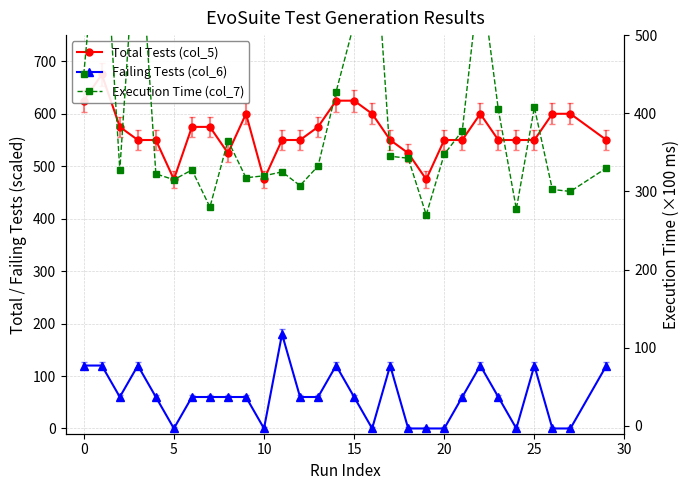

Is the value of Total Tests (col_5) at 24 greater than the value of Failing Tests (col_6) at 16?

Yes